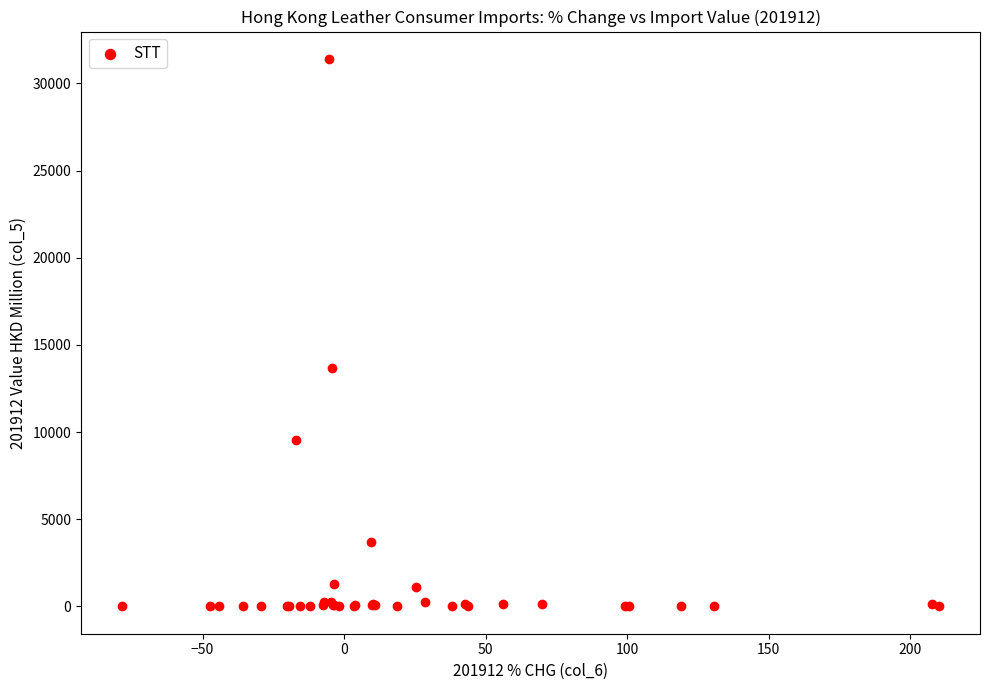

What Y value in the scatter plot is closest to 15701?

13651.3